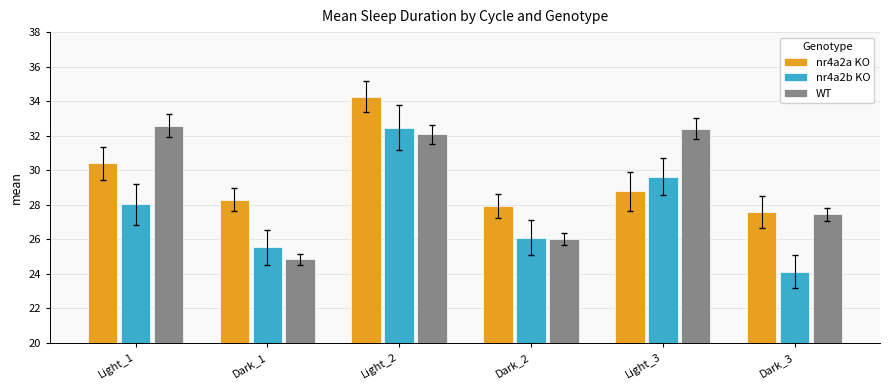

The nr4a2b KO series shows 26.1 at Dark_2. True or false?

True